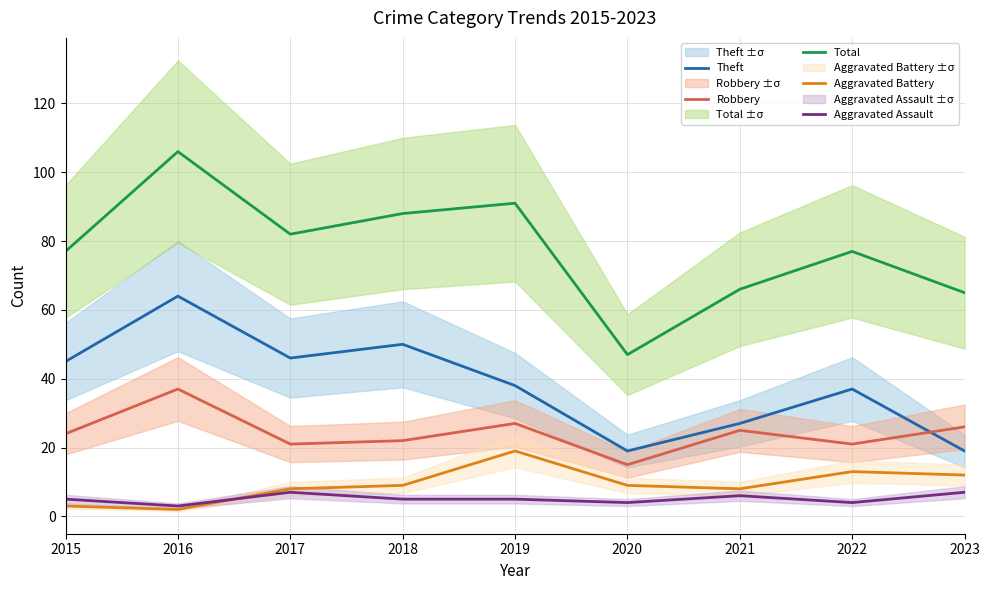

Read the Robbery value at 2017.

21